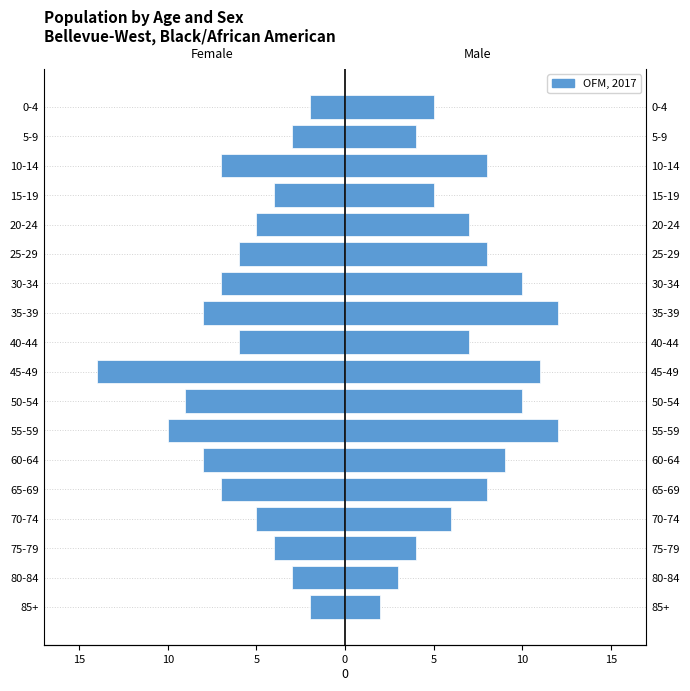

Does the chart contain any negative values?

Yes